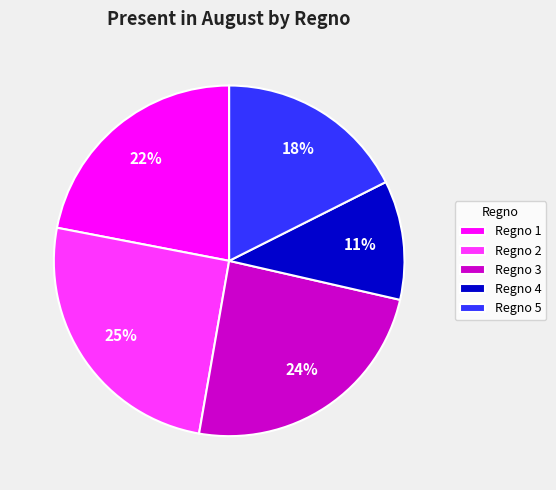

True or false: Regno 5 accounts for 18% of the total.

True